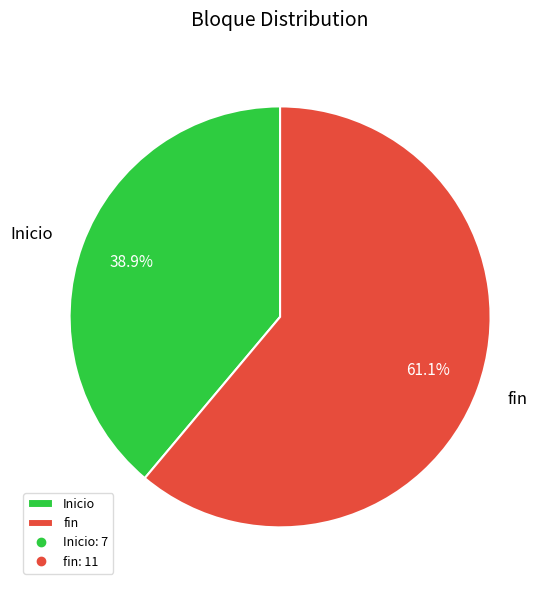

Is the sum of fin and Inicio greater than half?

Yes